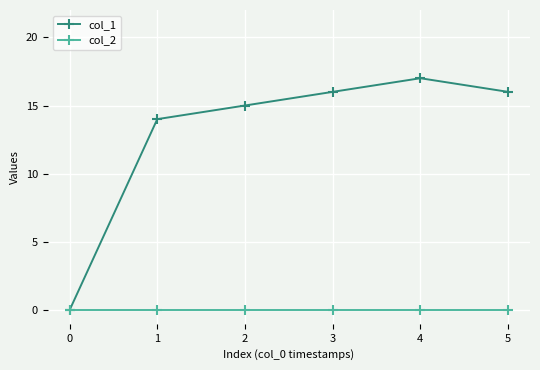

What is the maximum value for col_1?

17